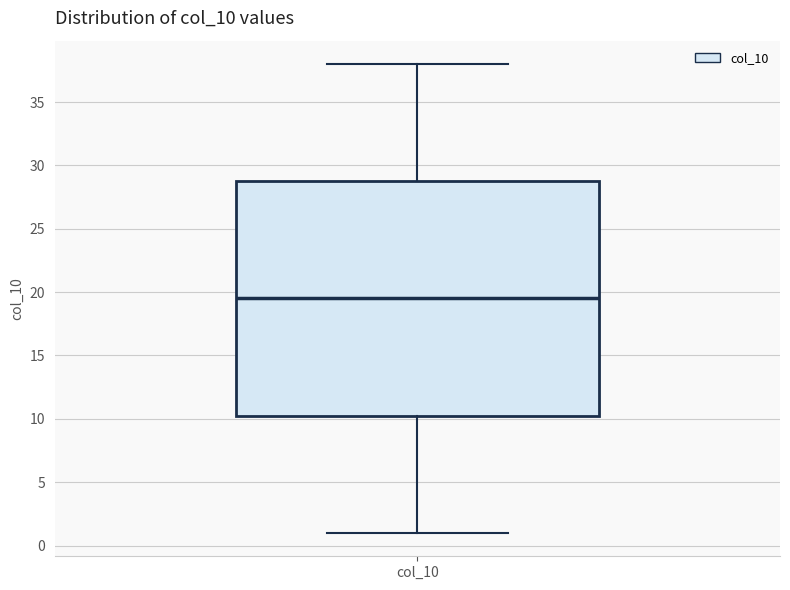

Where is the lower edge of the box for col_10 on the y-axis? The values are not printed on the chart, so give them approximately, as read against the axis.

10.5